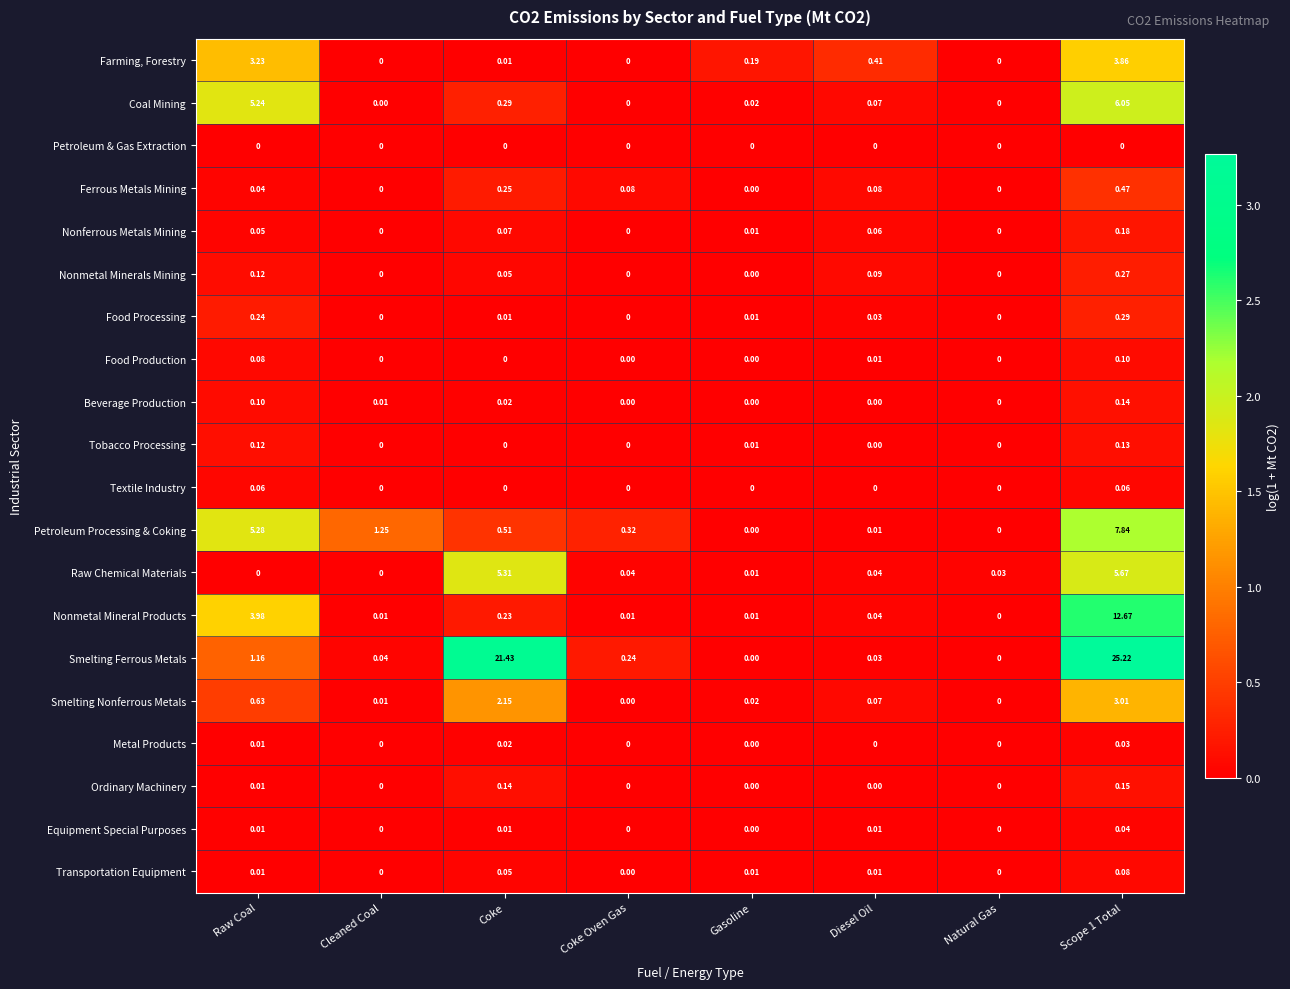

Is the value of Food Production at Gasoline greater than the value of Ordinary Machinery at Scope 1 Total?

No